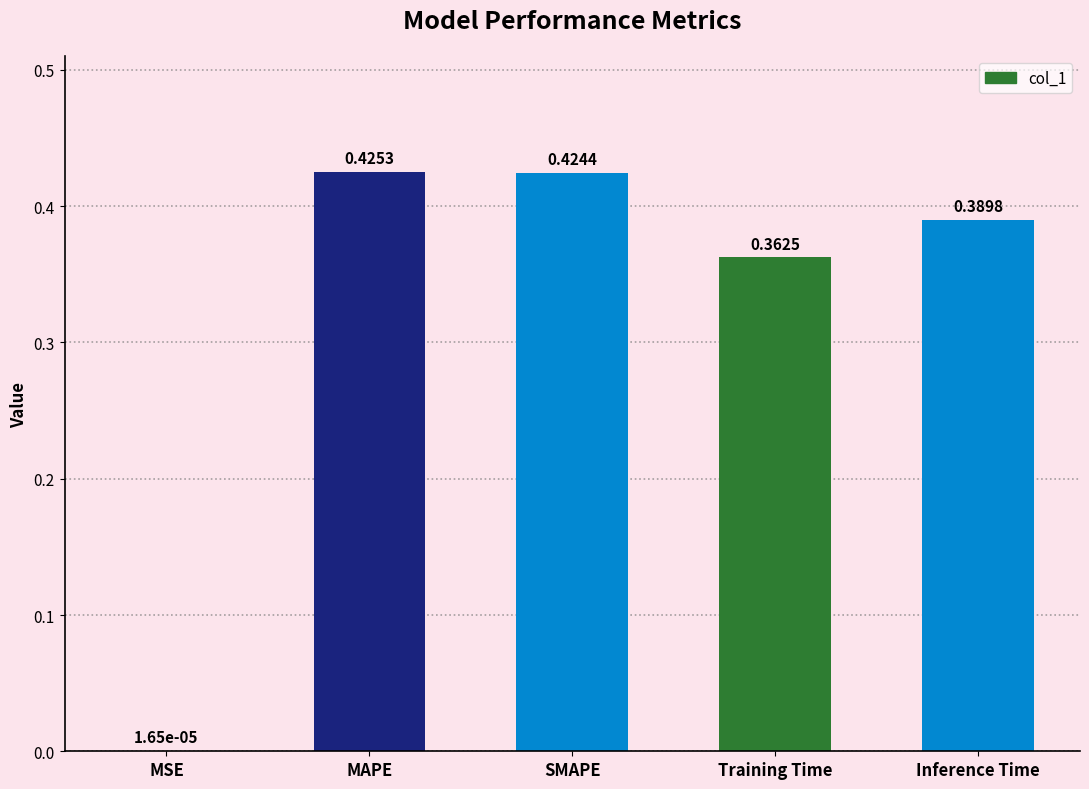

The chart shows a value of 0.5 at Training Time. True or false?

False